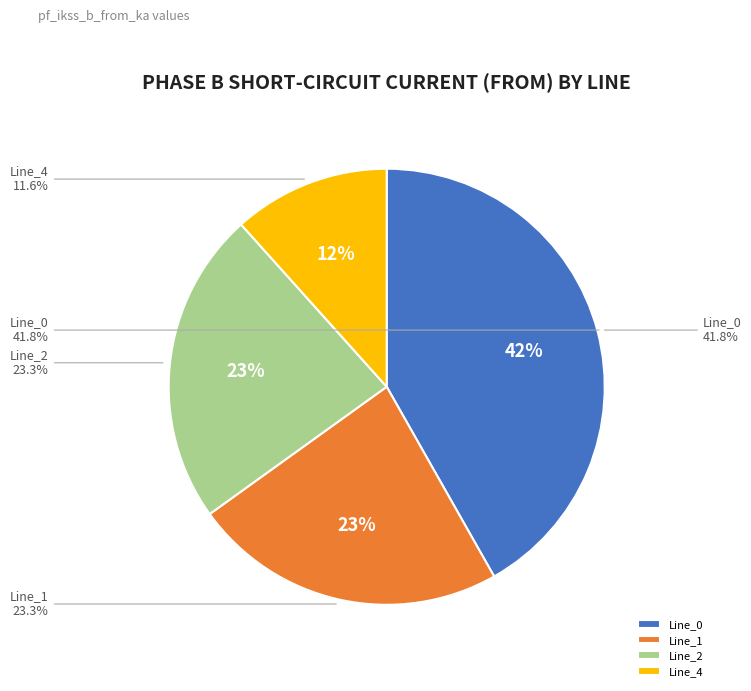

What percentage is NOT represented by Line_2?

76.7%